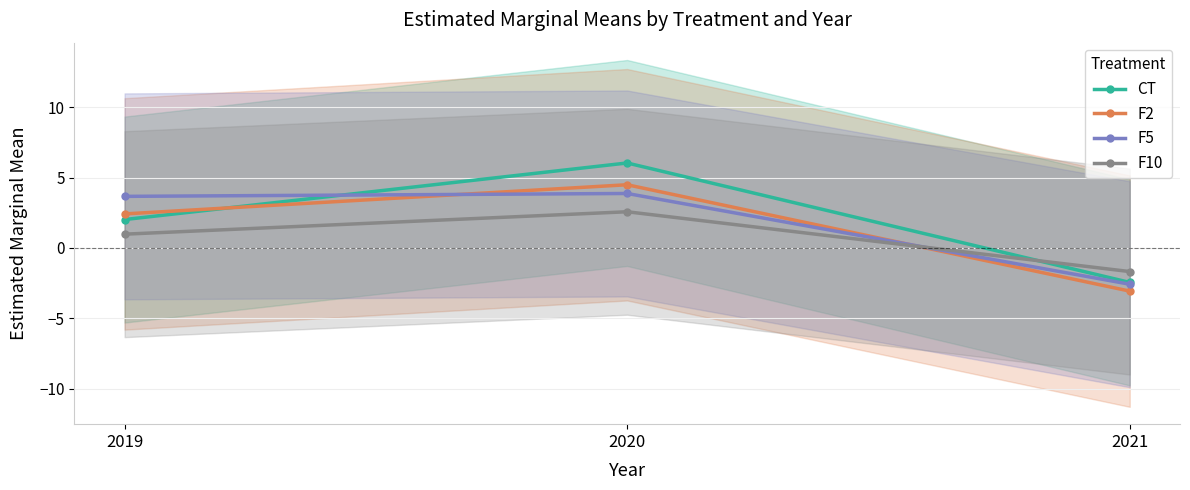

List the series in order of their overall mean, highest first.

CT, F5, F2, F10